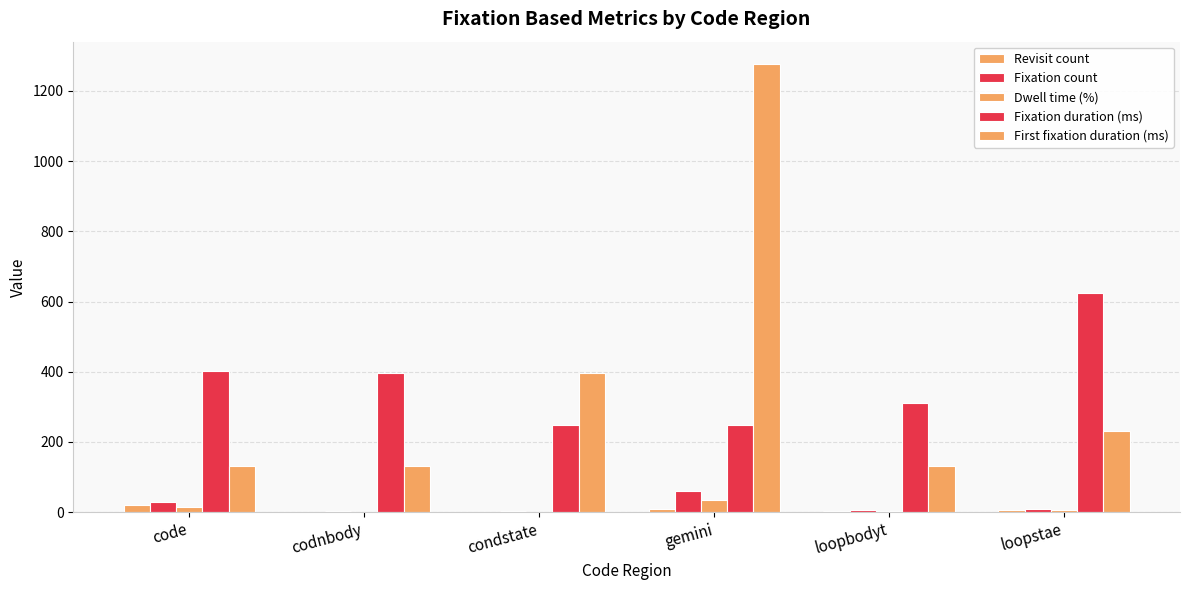

Does the chart contain stacked bars?

No